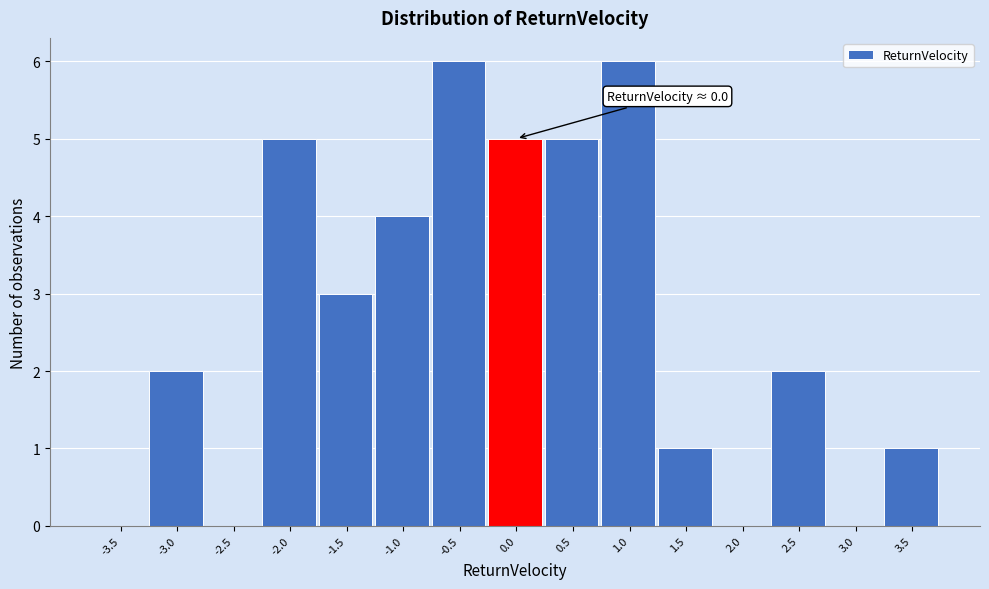

Reading left to right, what are all the values shown in this chart?

-3.5=0	-3.0=2	-2.5=0	-2.0=5	-1.5=3	-1.0=4	-0.5=6	0.0=5	0.5=5	1.0=6	1.5=1	2.0=0	2.5=2	3.0=0	3.5=1